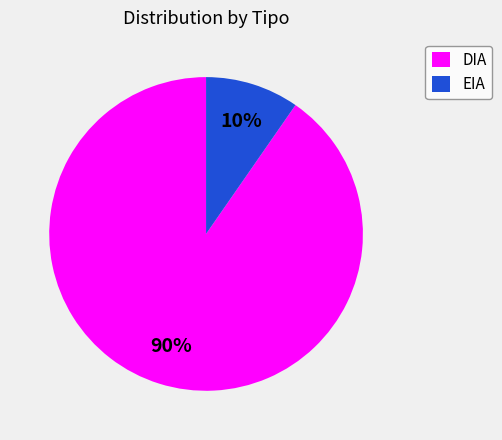

To the nearest percent, what is the combined percentage of DIA and EIA?

100%